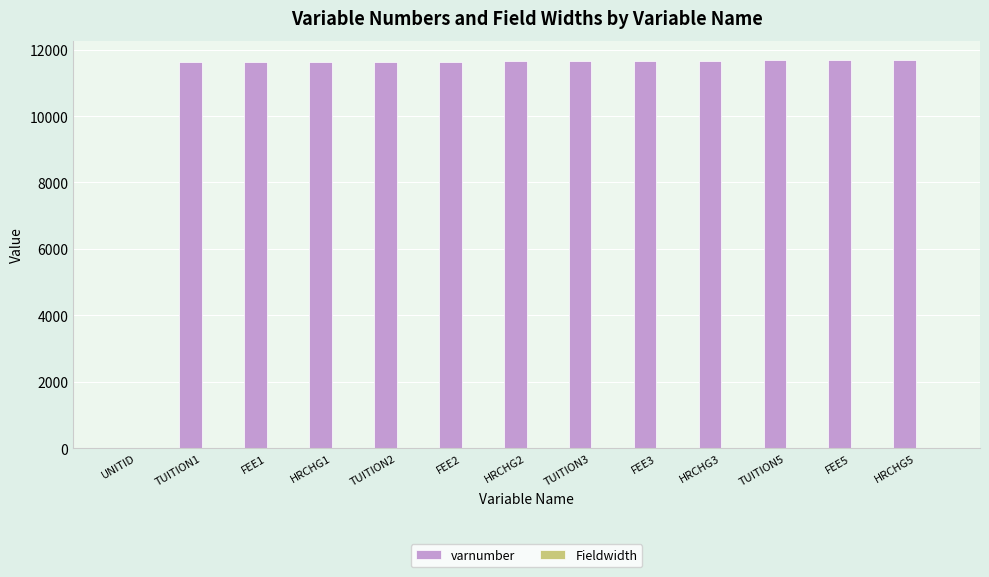

True or false: varnumber has a value of 11636 at TUITION2.

True